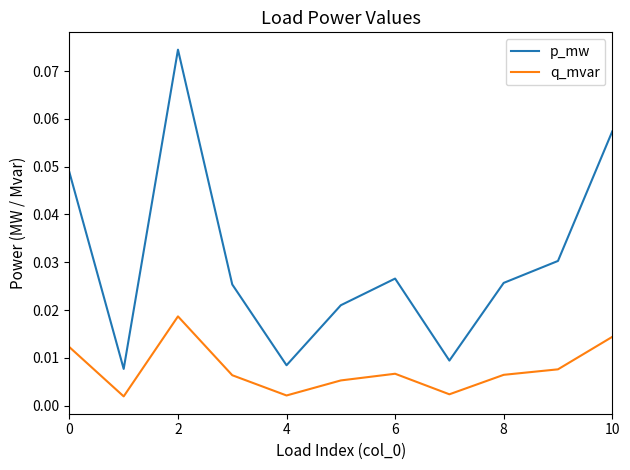

True or false: p_mw and q_mvar cross at least once.

False